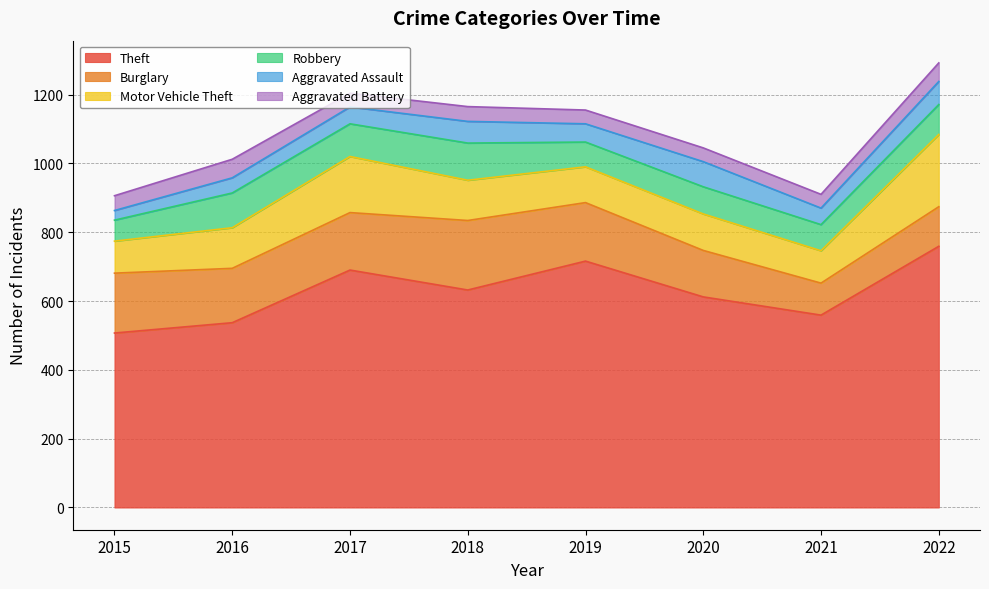

What is the spread (max minus min) of values at 2016?

493